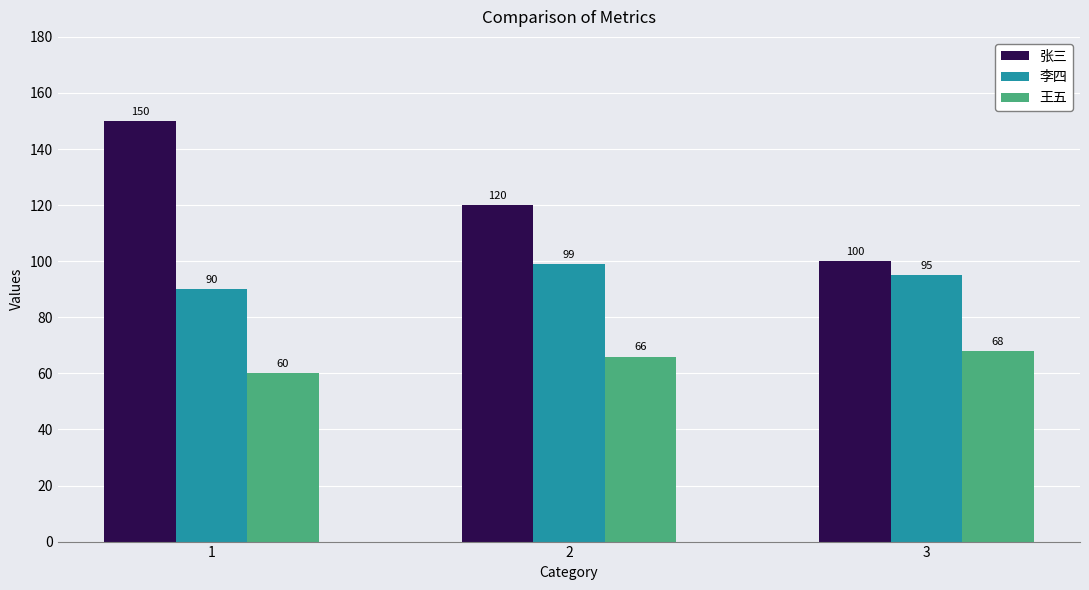

At 2, list the series in order from largest to smallest.

张三, 李四, 王五